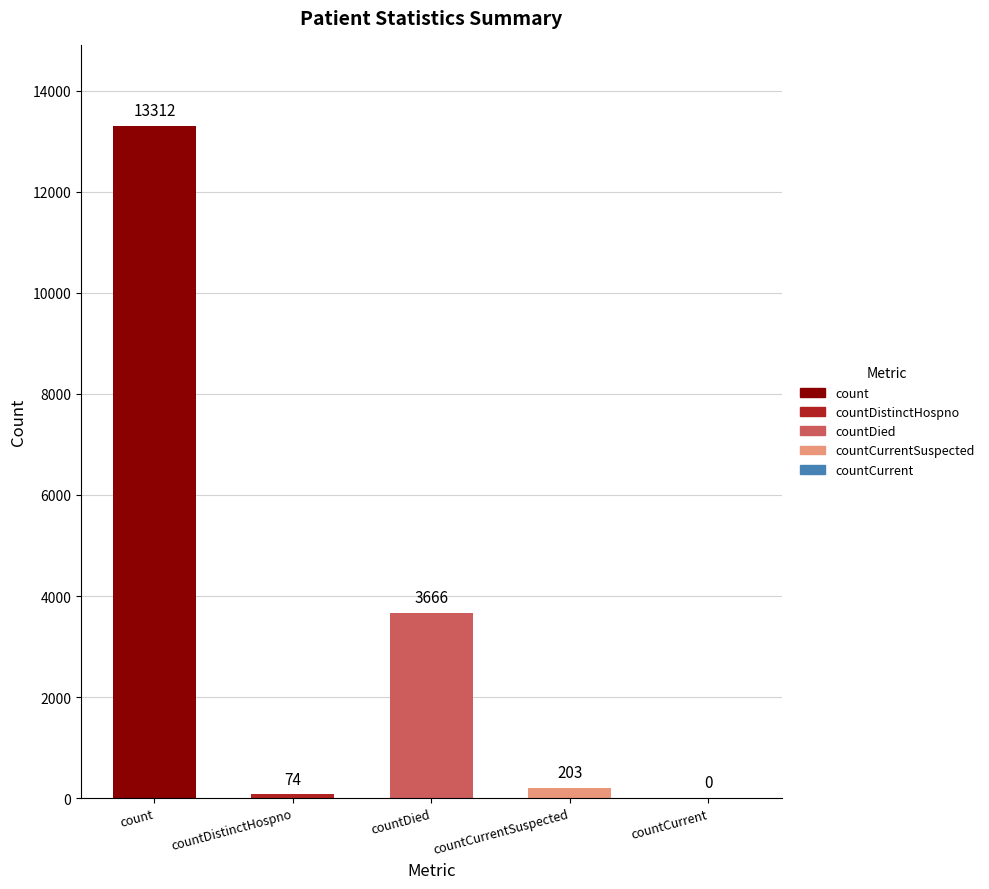

At which label does the data first exceed 203?

count